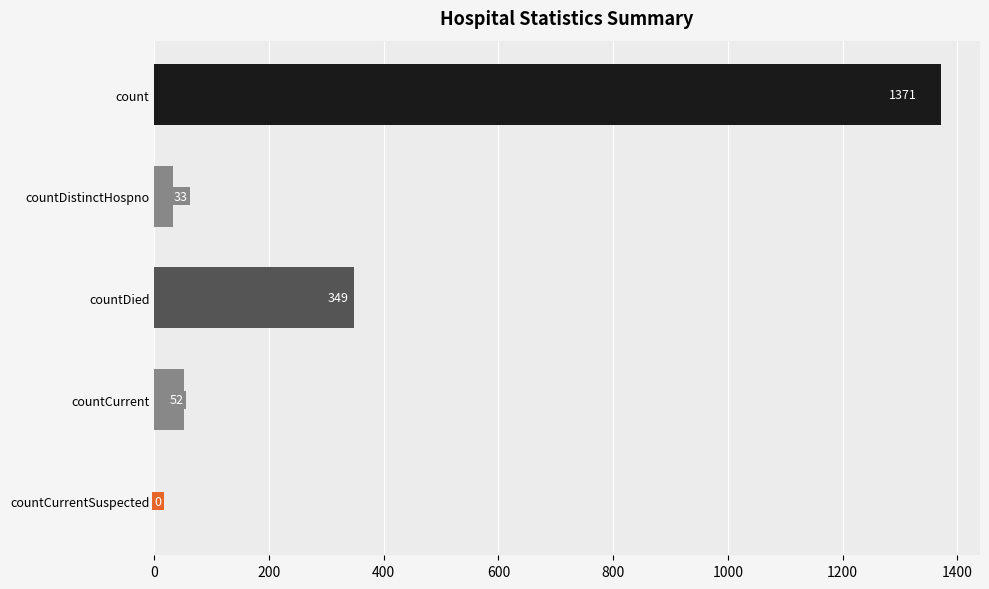

What is the average value?

361